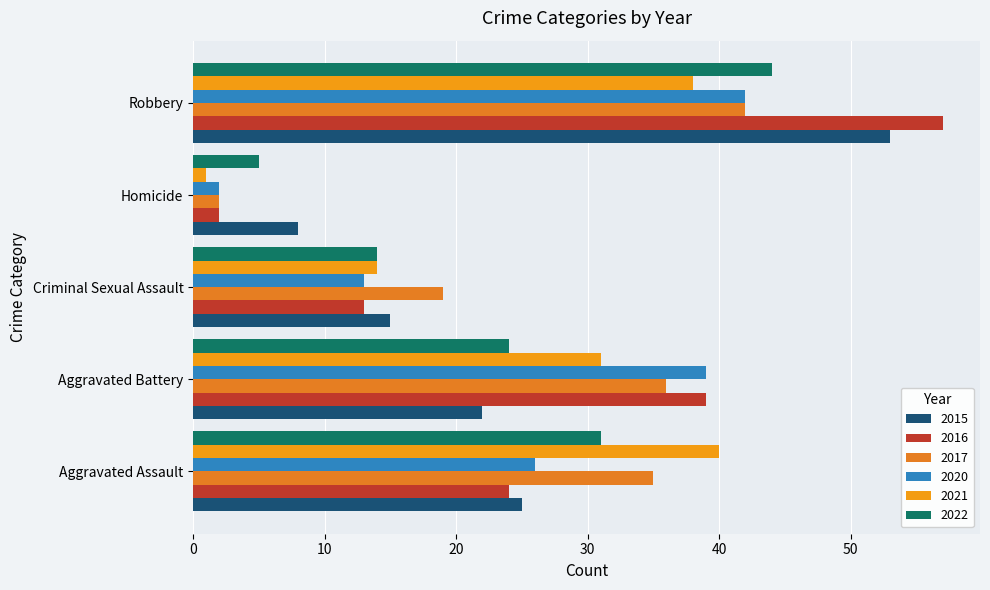

What is the sum of all 2021 values?

124